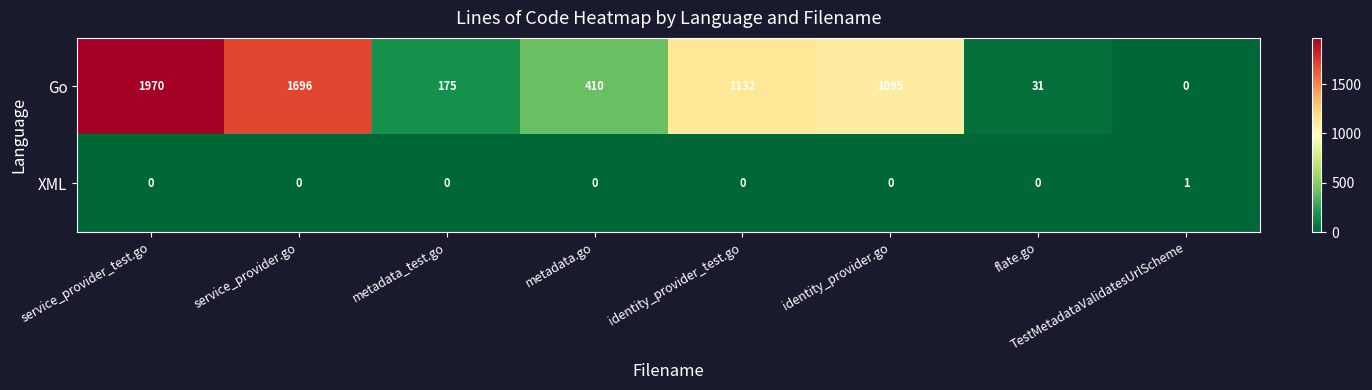

How many data points in XML are above 0?

1